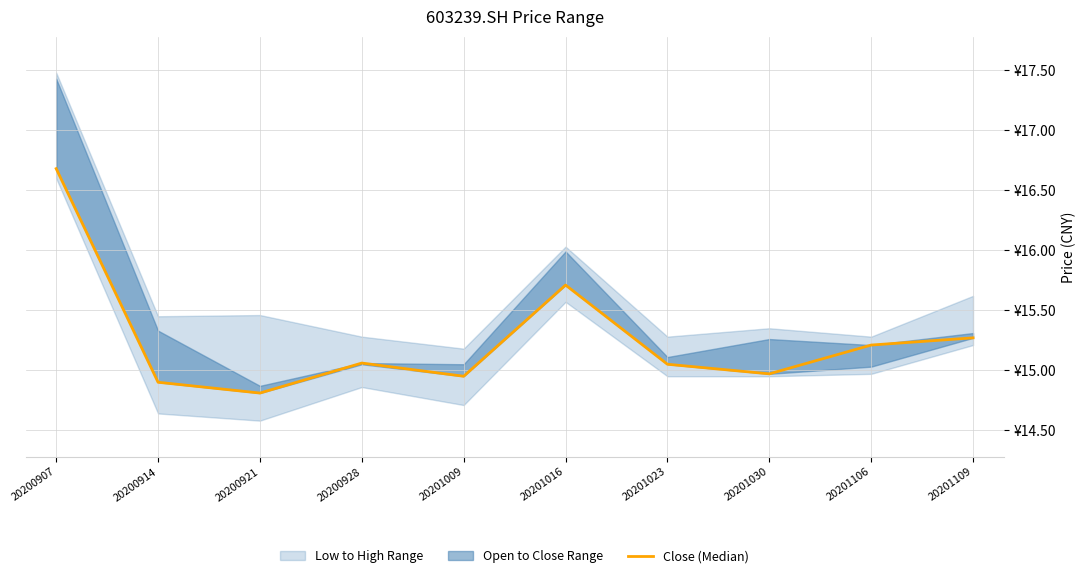

List the labels in order of value, smallest first.

20200921, 20200914, 20201009, 20201030, 20201023, 20200928, 20201106, 20201109, 20201016, 20200907